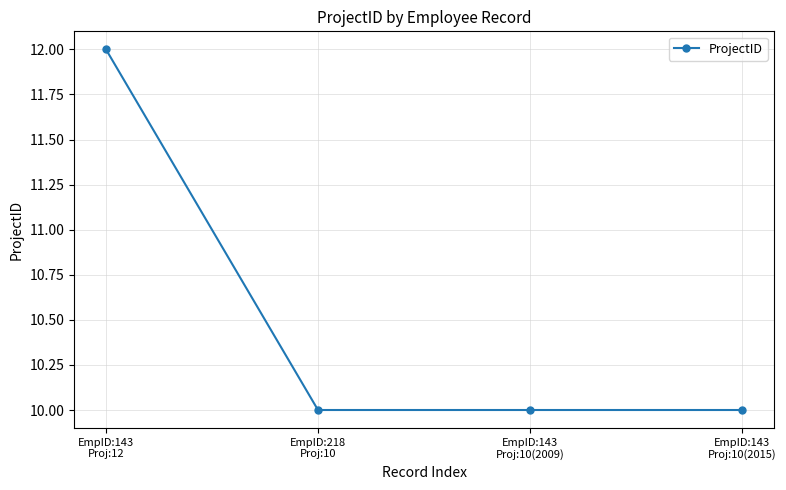

Count the values in the range 10 to 12.

4